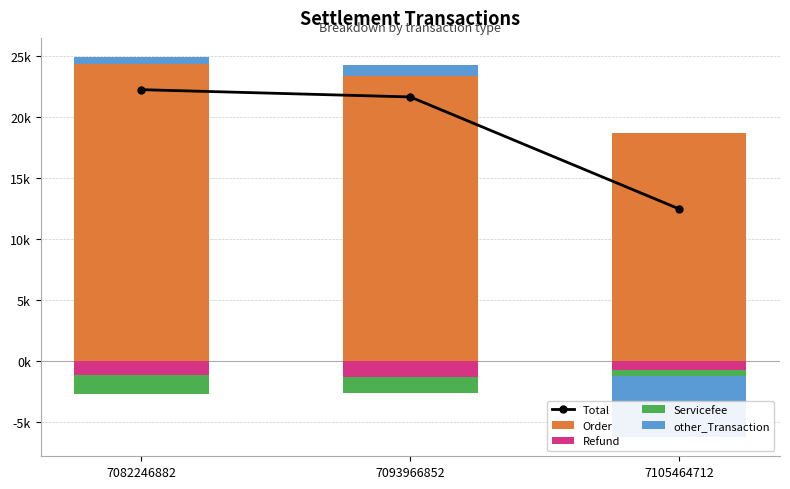

What is the difference between the highest and lowest values at 7082246882?

24376.9